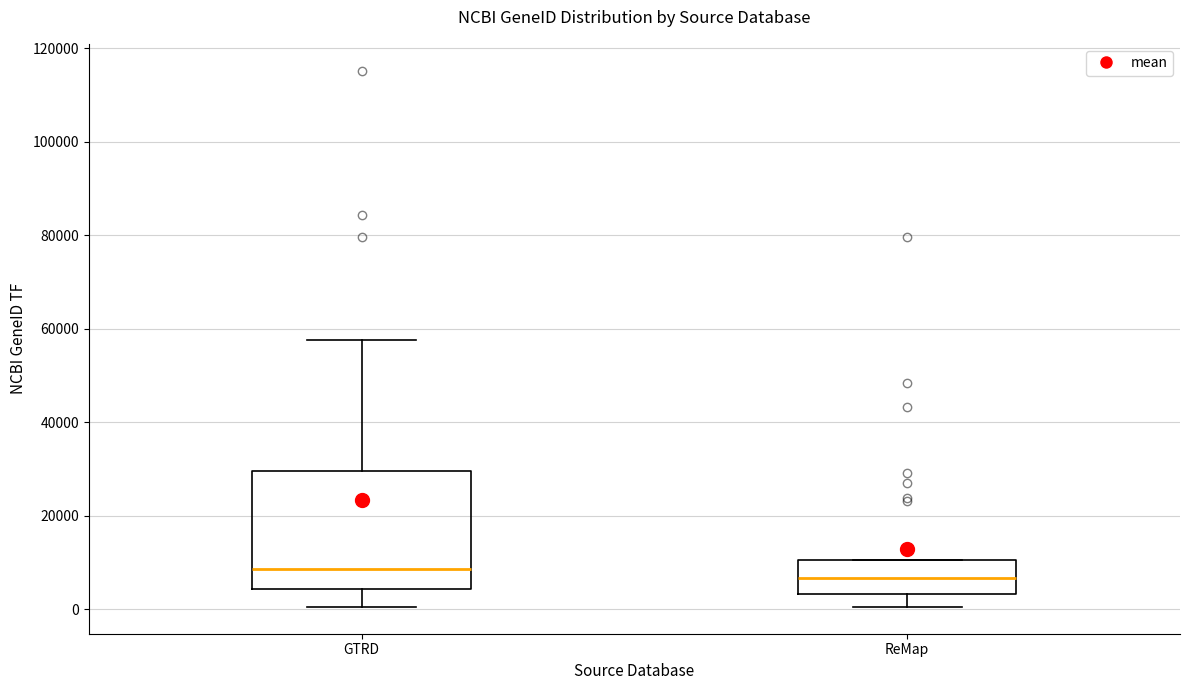

Which box is the tallest, from its lower edge to its upper edge?

GTRD